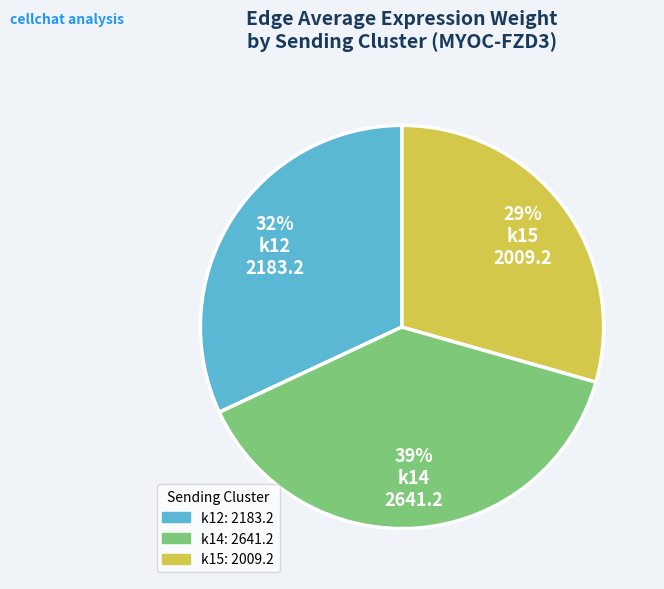

How many slices are in this pie chart?

3